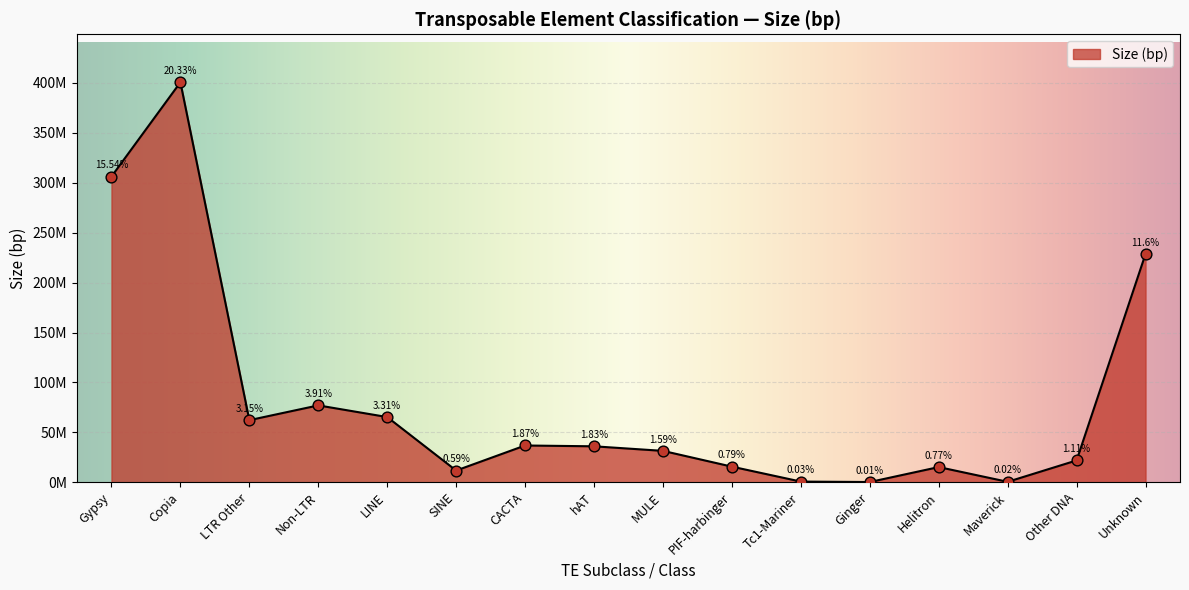

What is the ratio of the value at hAT to the value at Unknown?

0.2